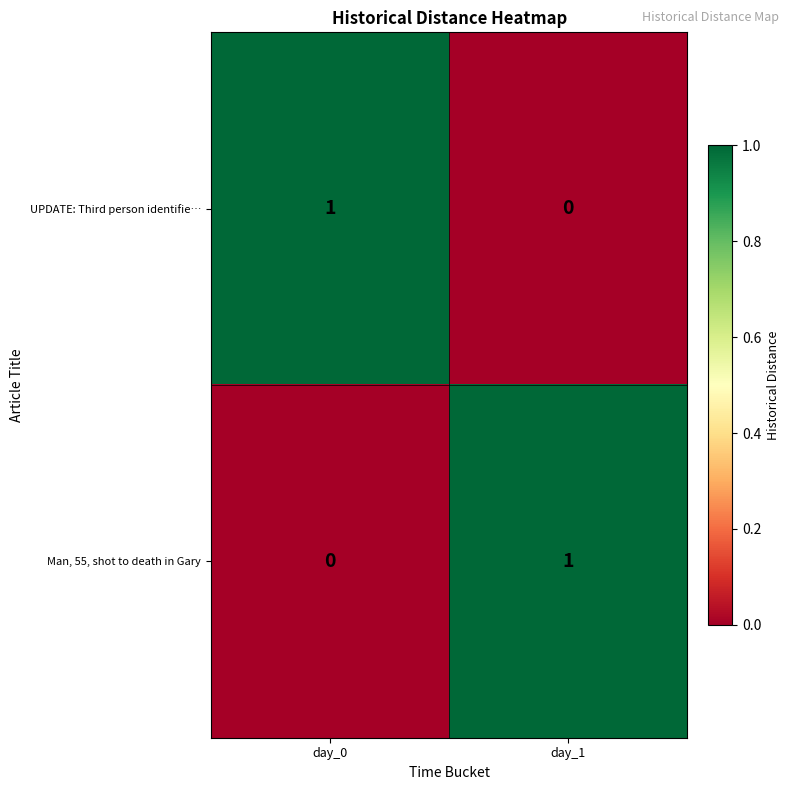

At day_0, list the series in order from smallest to largest.

Man, 55, shot to death in Gary, UPDATE: Third person identifie…